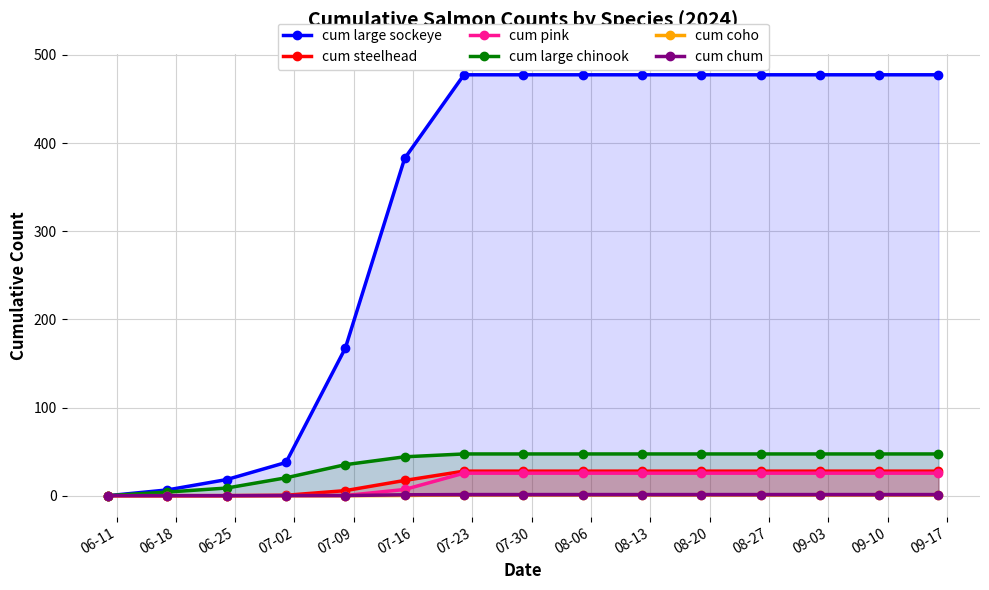

True or false: cum pink and cum large sockeye intersect in this chart.

False